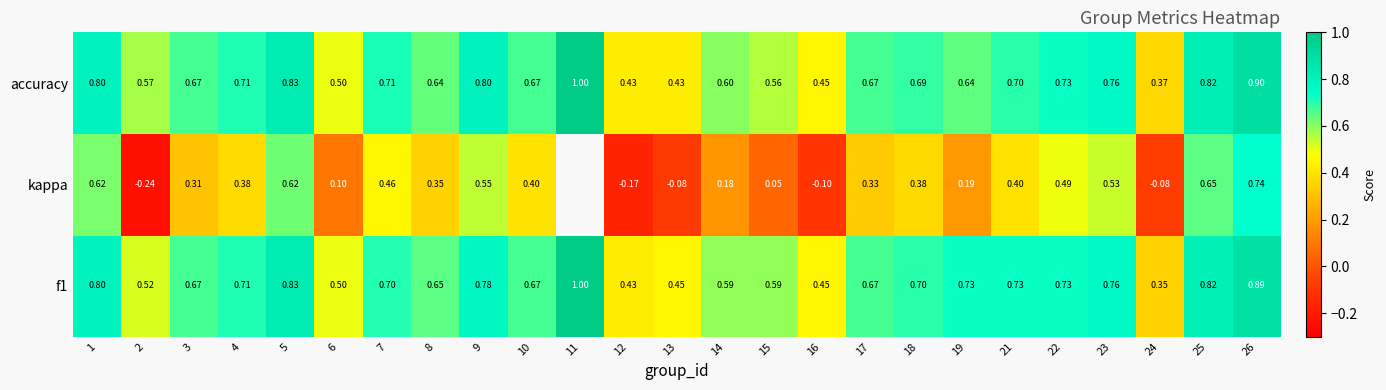

Is the value of accuracy at 15 greater than the value of f1 at 17?

No